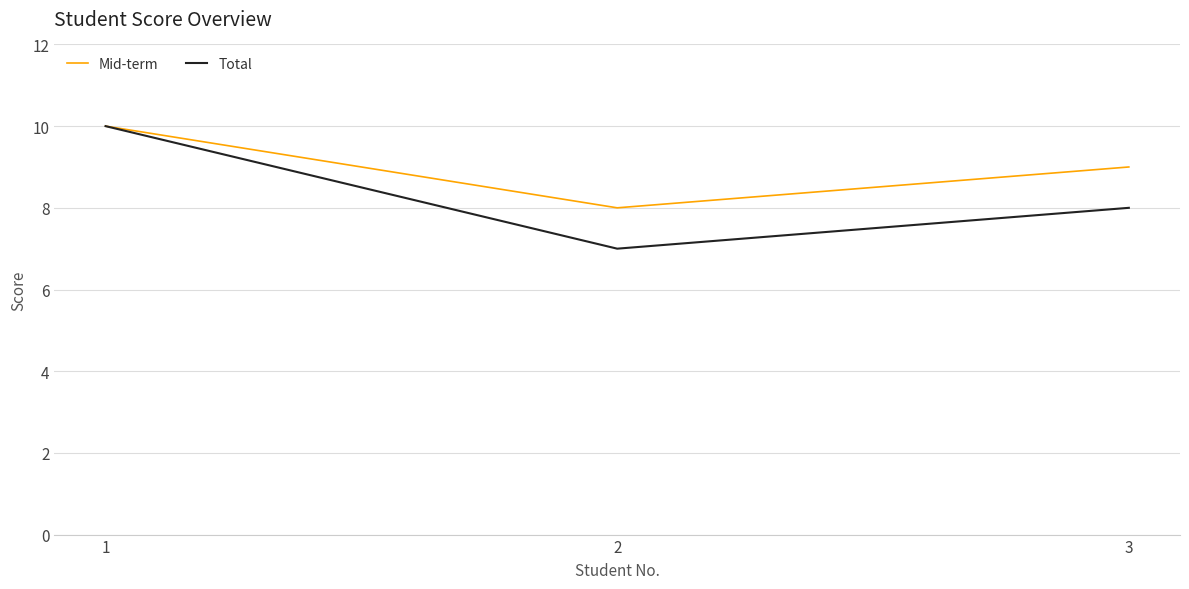

Which series has the widest spread of values?

Total